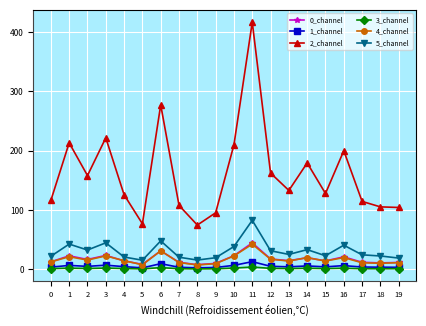

True or false: 2_channel and 1_channel cross at least once.

False